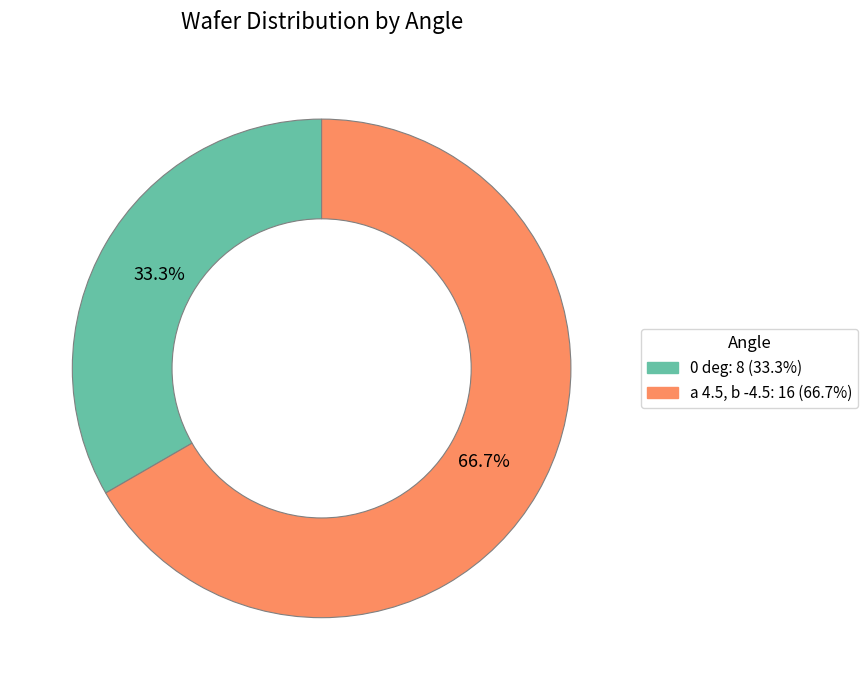

What is the largest slice in the pie chart?

a 4.5, b -4.5